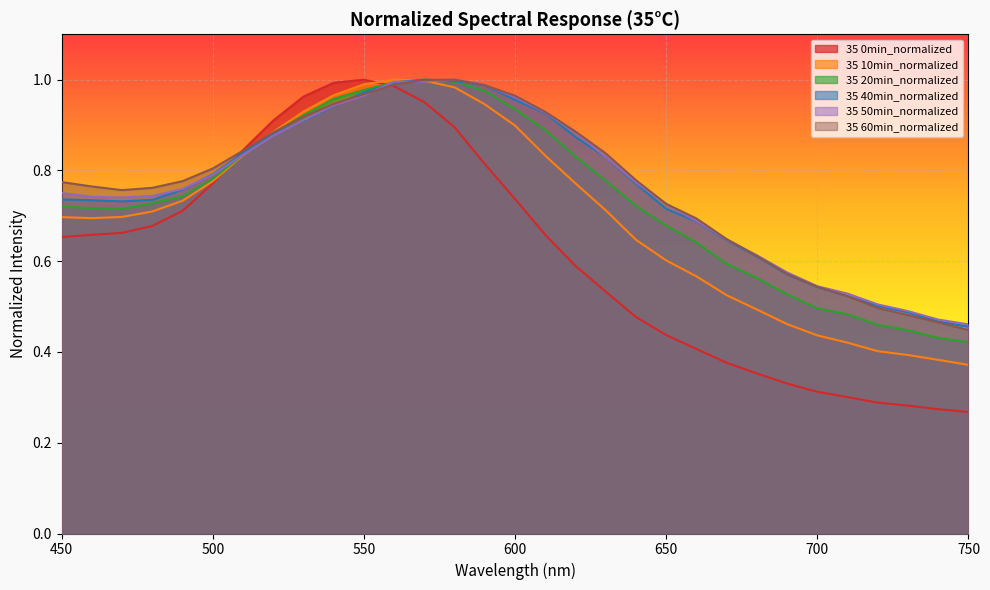

In 35 40min_normalized, how many points are higher than both neighbors (excluding endpoints)?

1